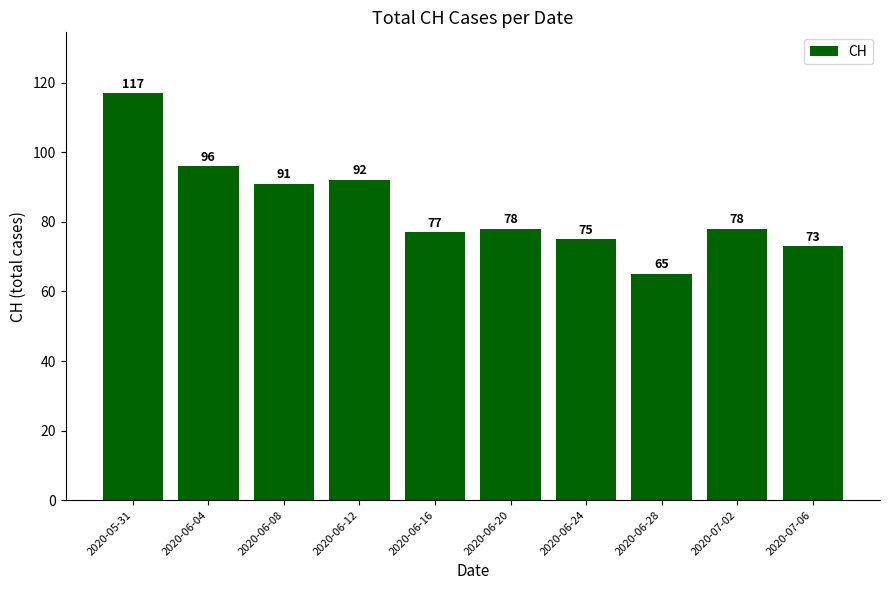

Is it true that the value at 2020-06-04 is 96?

True